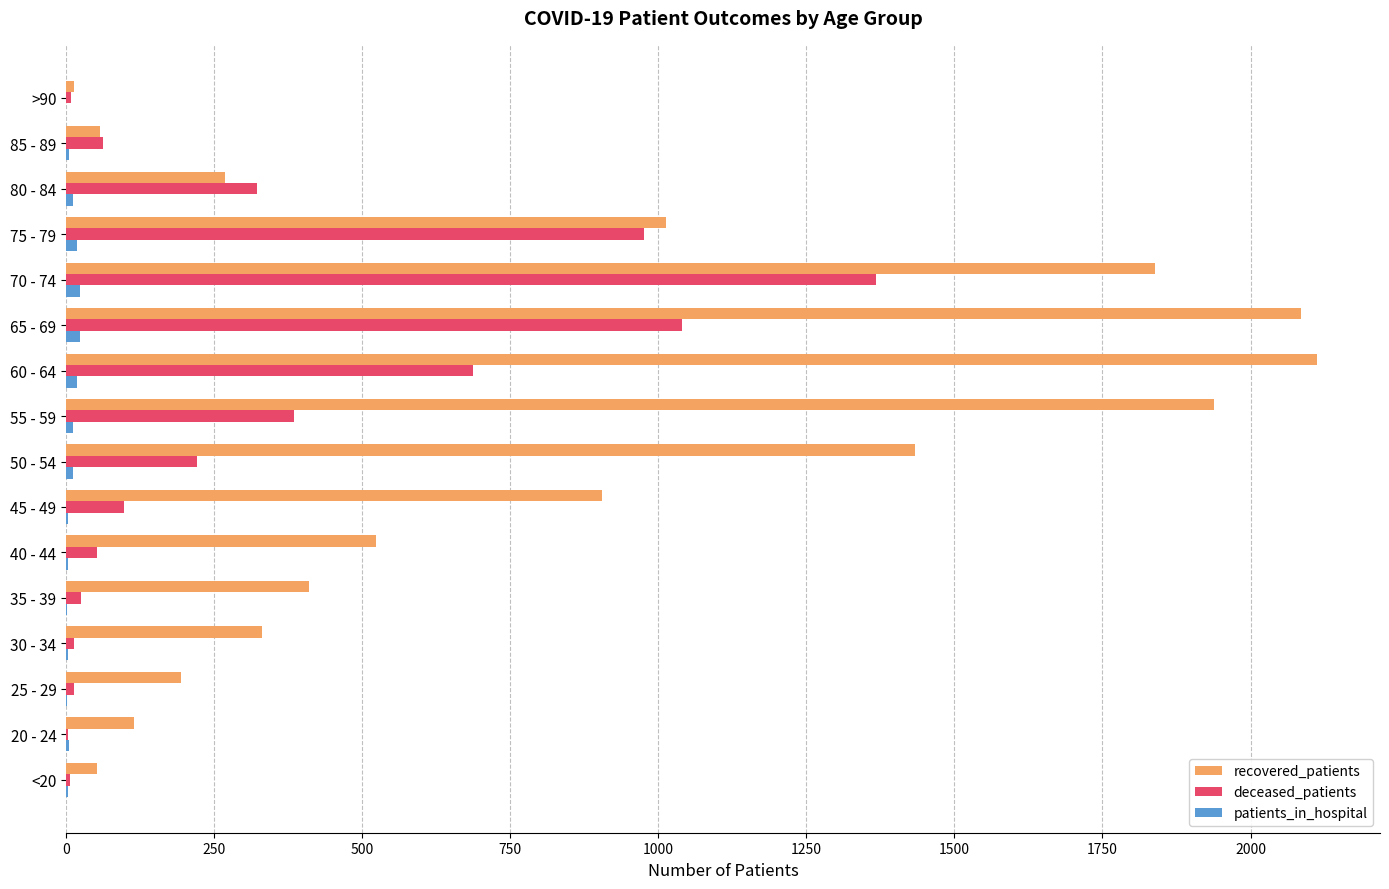

What is the greatest value displayed?

2113